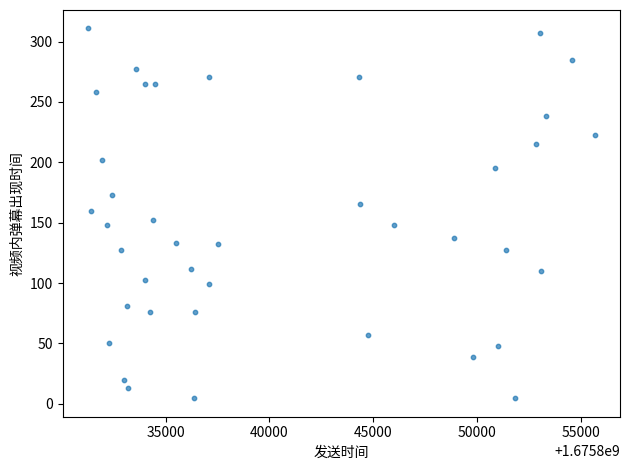

What is the range of Y values (max minus min)?

306.3